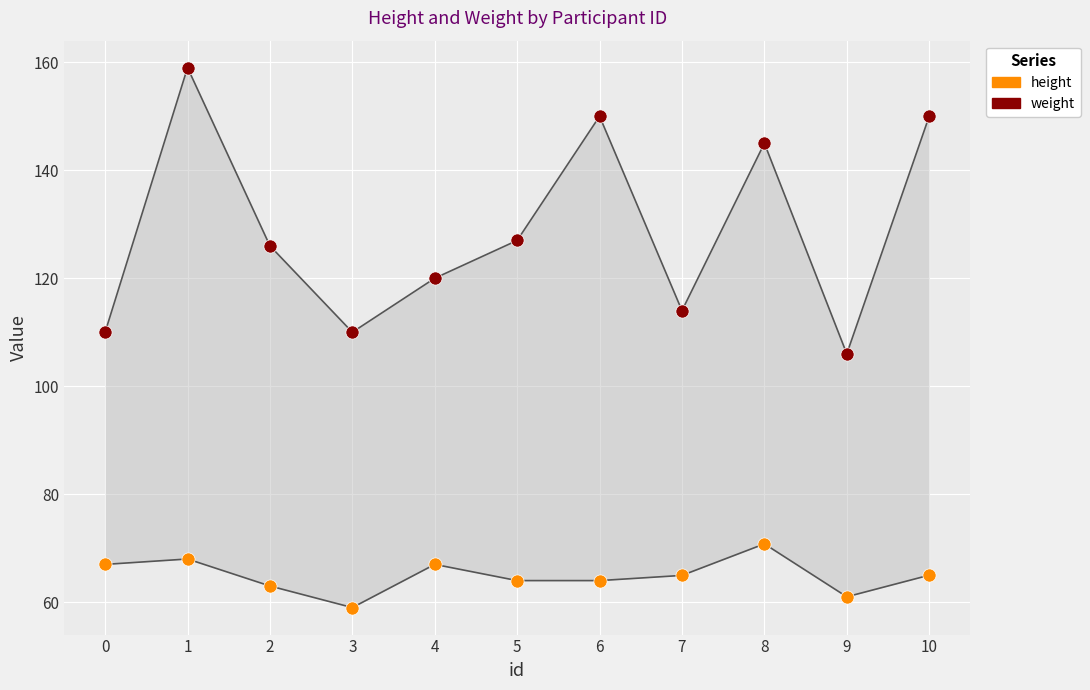

Which series has the widest spread of Y values?

weight